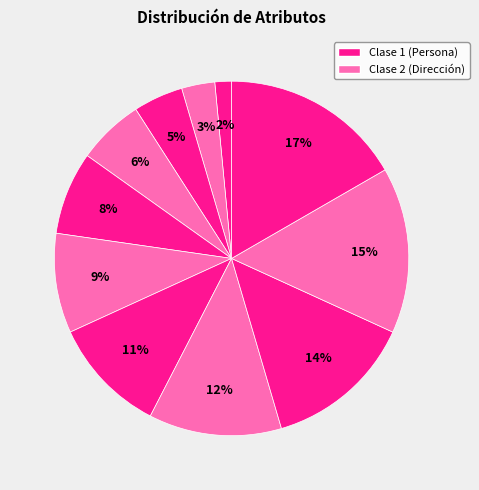

How many segments does this pie chart have?

11